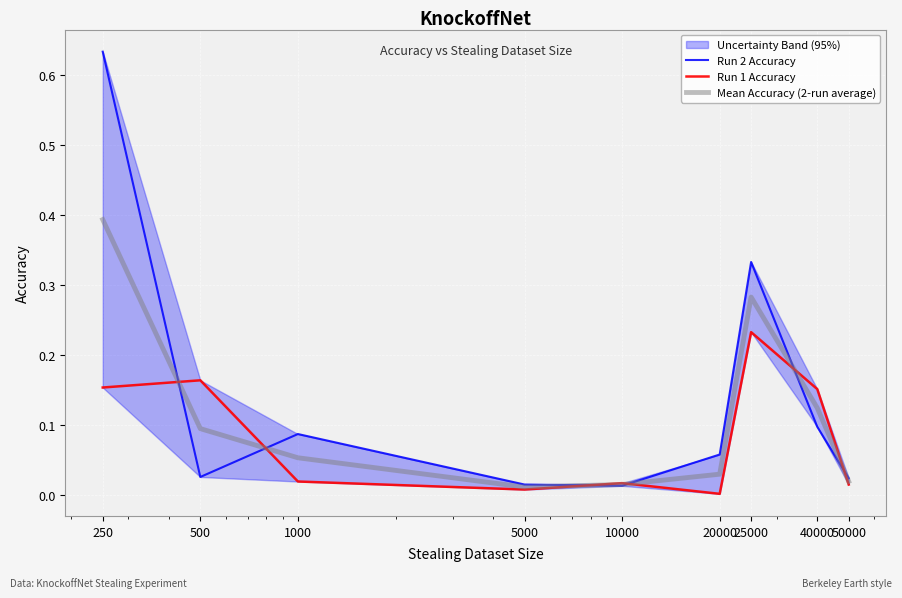

Is the value of Mean Accuracy (2-run average) at 10000 greater than the value of Run 2 Accuracy at 40000?

No